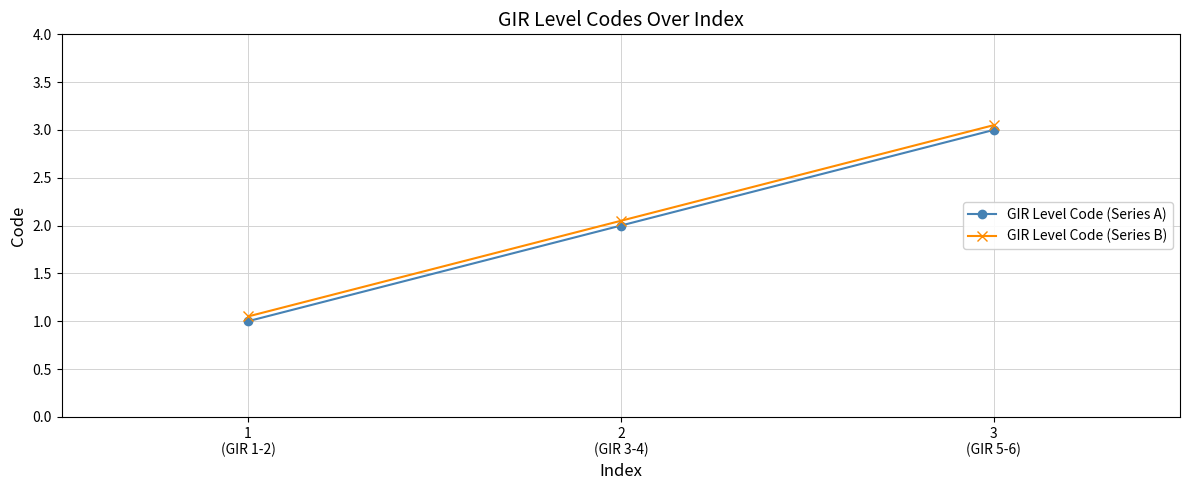

List the series in order of their peak value, lowest first.

GIR Level Code (Series A), GIR Level Code (Series B)